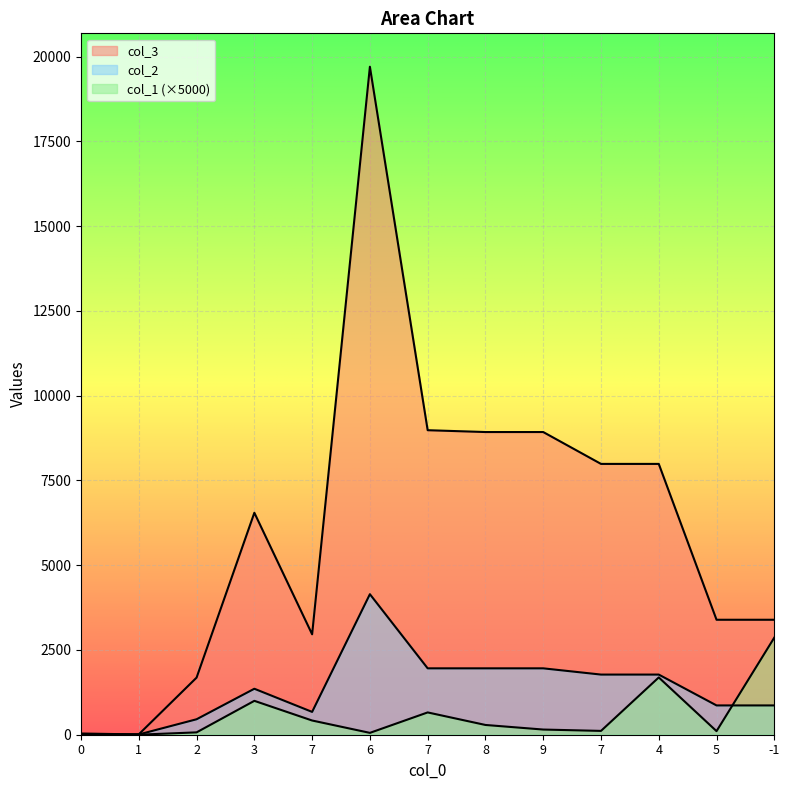

How many lines are shown in the chart?

3